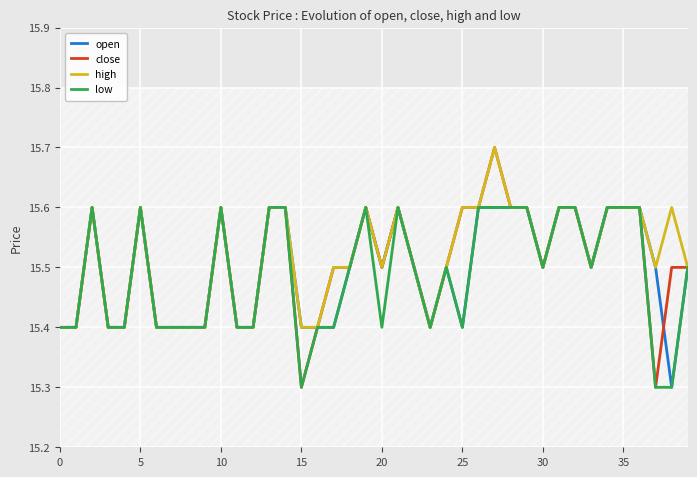

What is the label of the 14th point from the left?

13